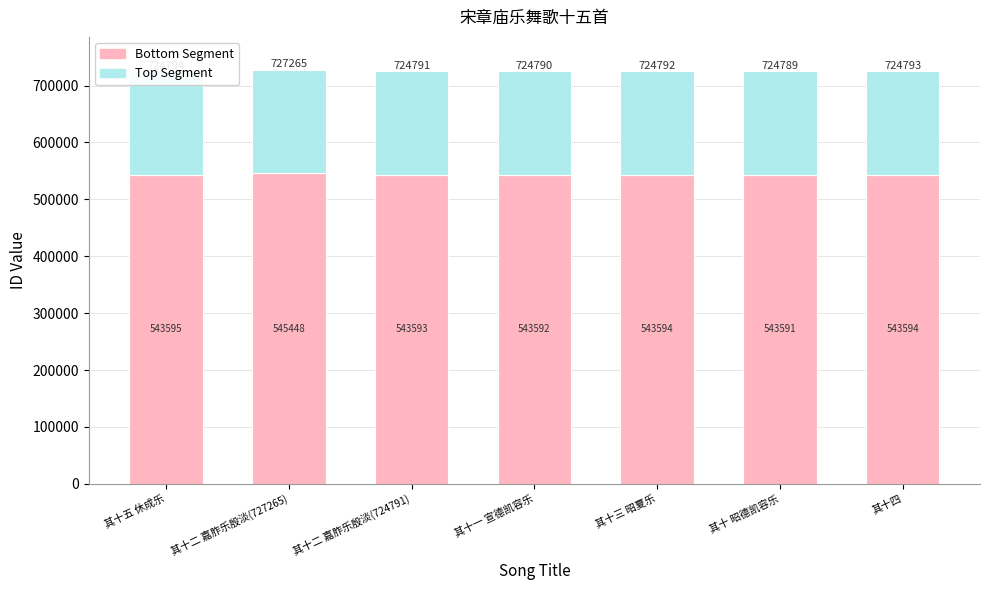

The Bottom Segment series shows 543592 at 其十一 宣德凯容乐. True or false?

True